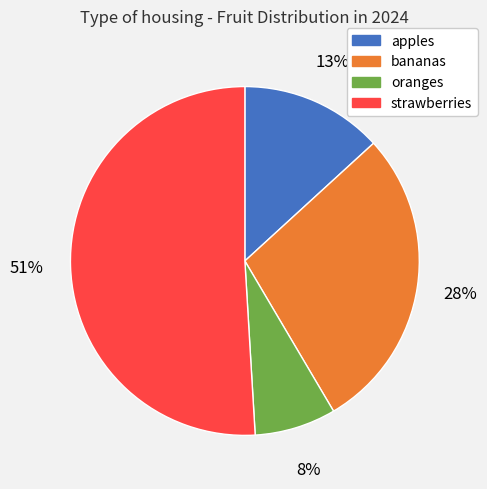

Is it true that strawberries is 51% of the pie?

True